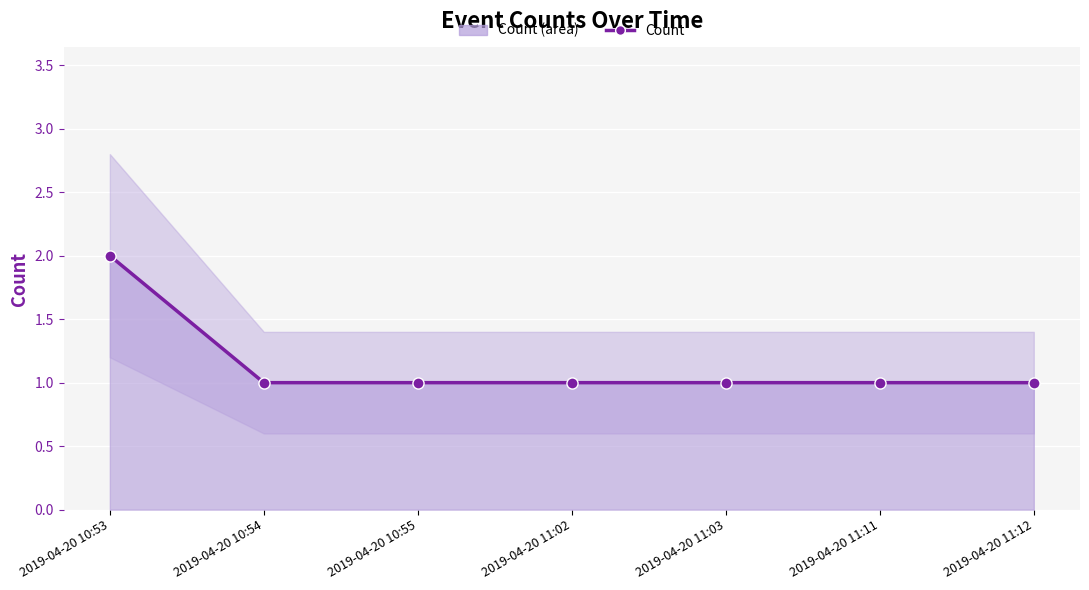

Reading right to left, extract all data points from this chart.

2019-04-20 11:12=1	2019-04-20 11:11=1	2019-04-20 11:03=1	2019-04-20 11:02=1	2019-04-20 10:55=1	2019-04-20 10:54=1	2019-04-20 10:53=2